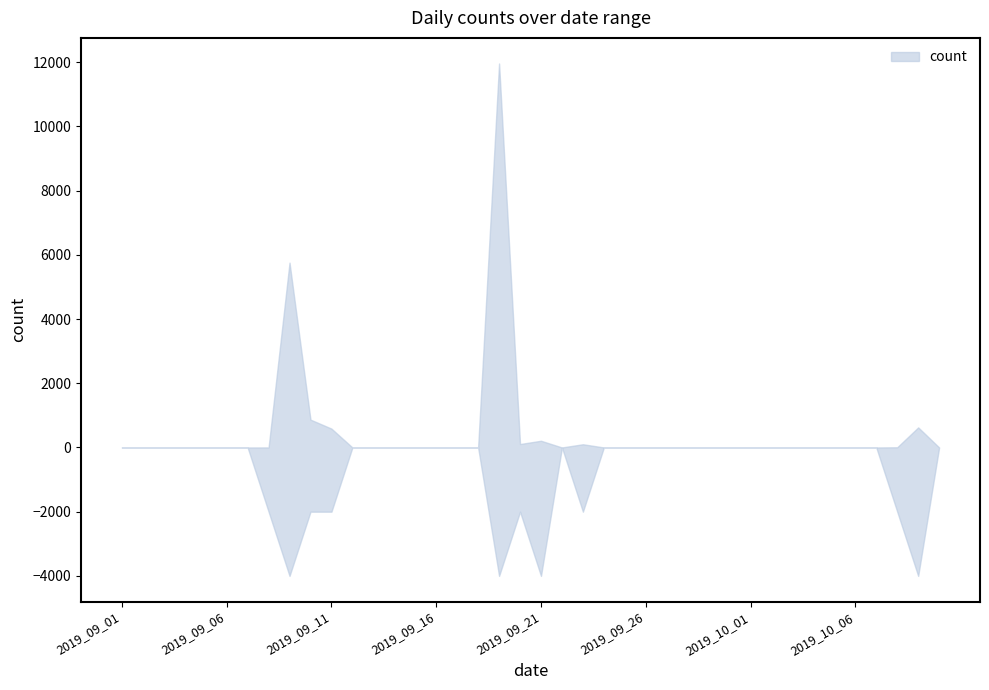

Is it true that count equals 0 at 2019_09_25?

True